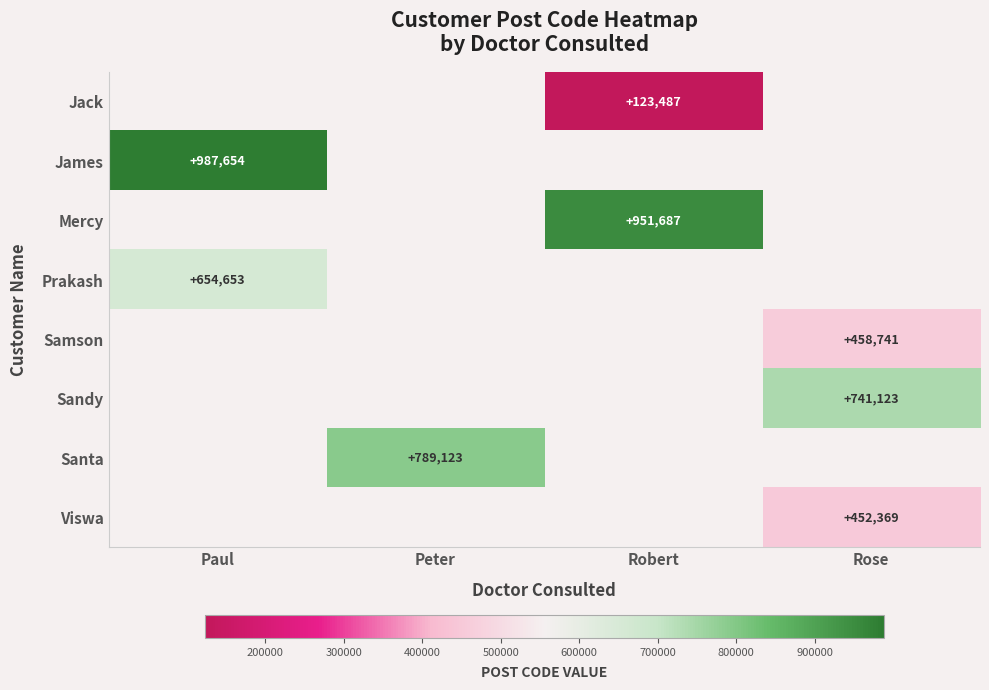

True or false: Samson has a value of 458741 at Rose.

True